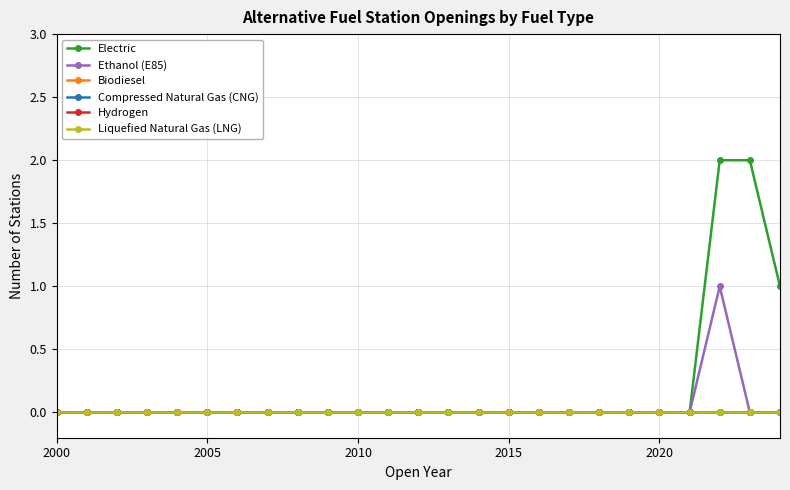

True or false: Ethanol (E85) and Electric cross at least once.

False